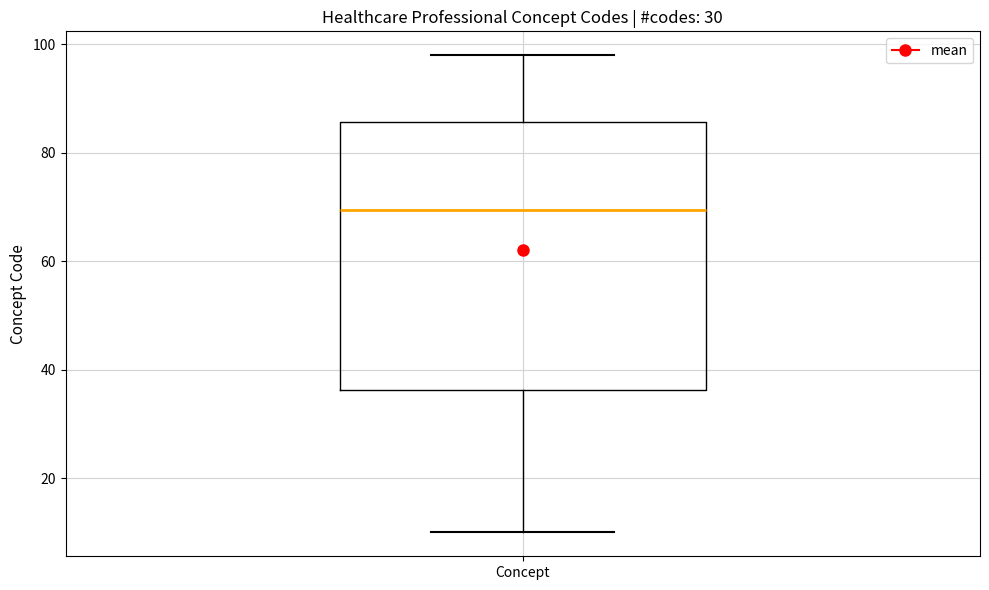

Where does the median line of the box for Concept sit on the y-axis? The values are not printed on the chart, so give them approximately, as read against the axis.

70